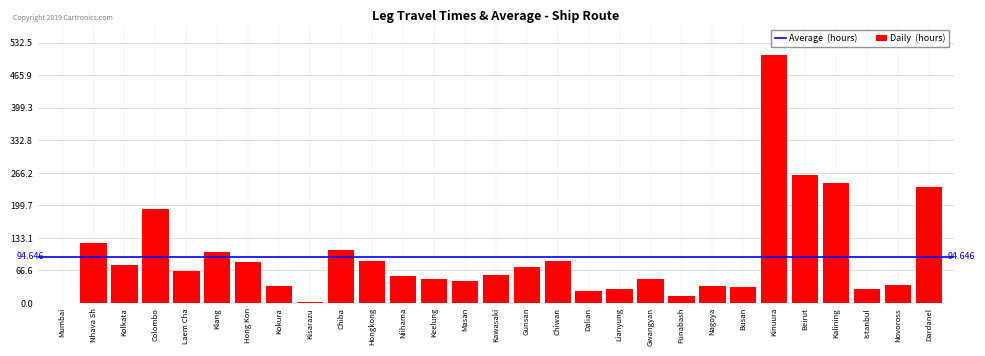

Which has a higher value, Gunsan or Colombo?

Colombo